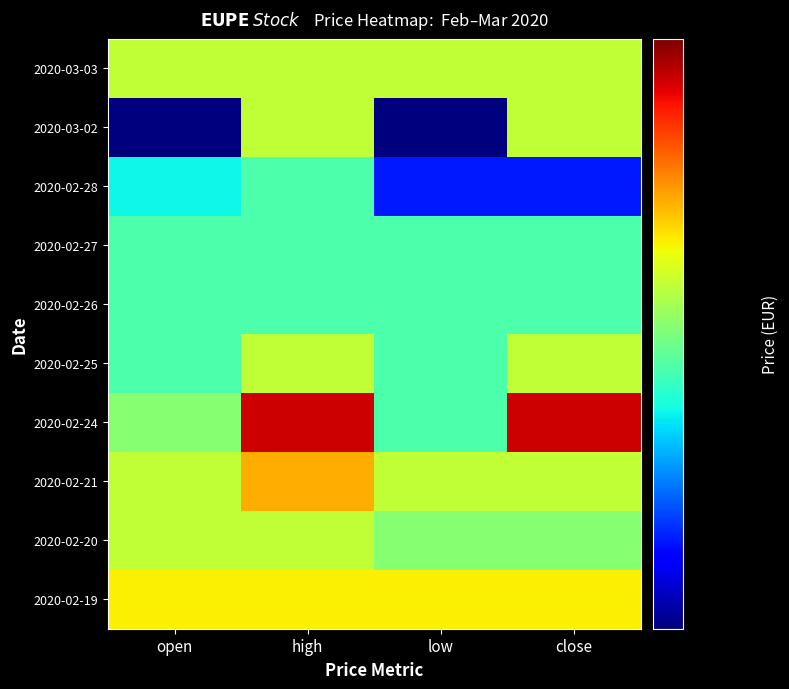

Which category has the lowest value across all series?

open